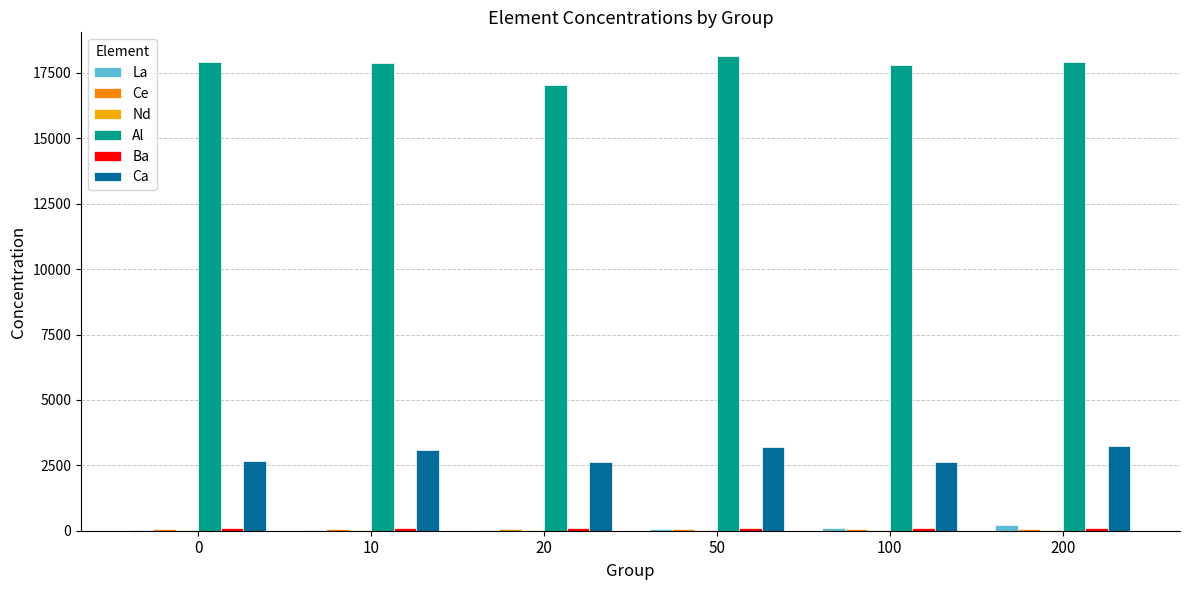

Is it true that Ca equals 1016.5 at 200?

False